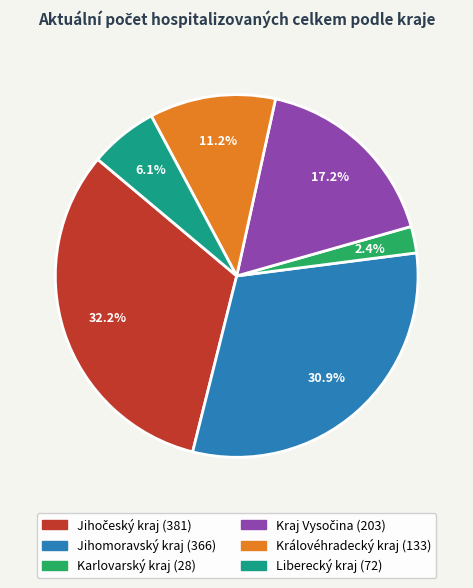

What percentage is the Jihomoravský kraj slice, to the nearest percent?

31%